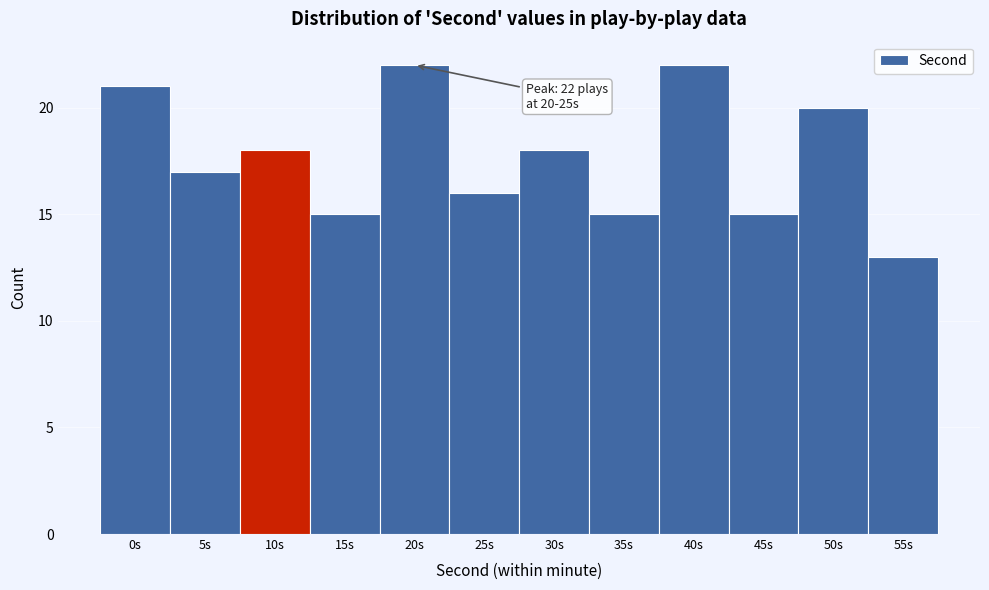

Reading left to right, what are all the values shown in this chart?

0s=21	5s=17	10s=18	15s=15	20s=22	25s=16	30s=18	35s=15	40s=22	45s=15	50s=20	55s=13